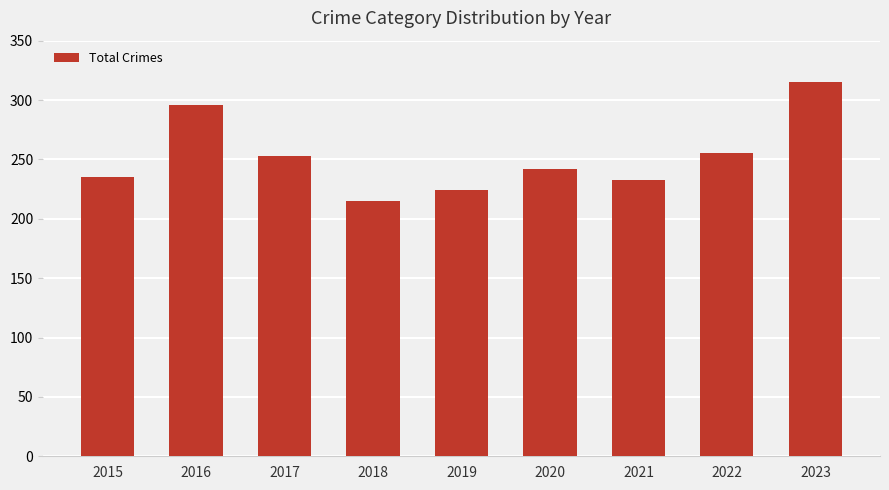

Reading left to right, transcribe all the data shown in this chart.

2015=235	2016=296	2017=253	2018=215	2019=224	2020=242	2021=233	2022=255	2023=315